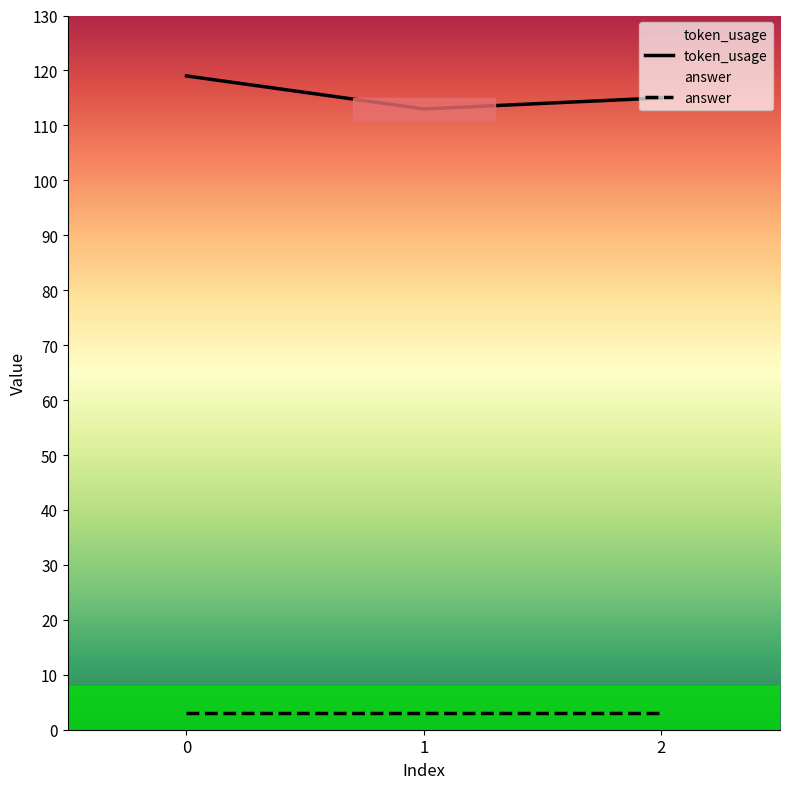

Reading right to left, extract all data points from this chart.

token_usage: 2=115	1=113	0=119
answer: 2=3	1=3	0=3